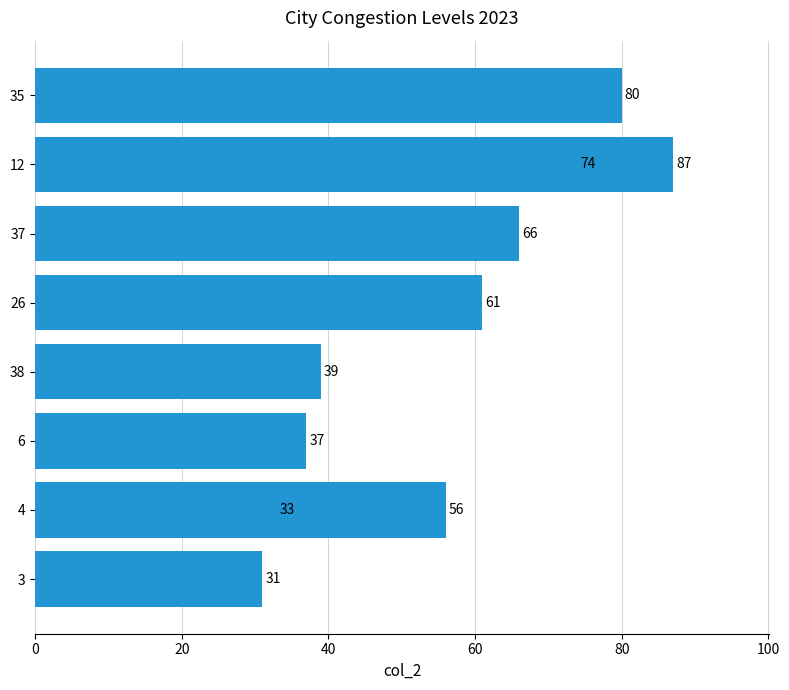

What is the greatest value displayed?

87